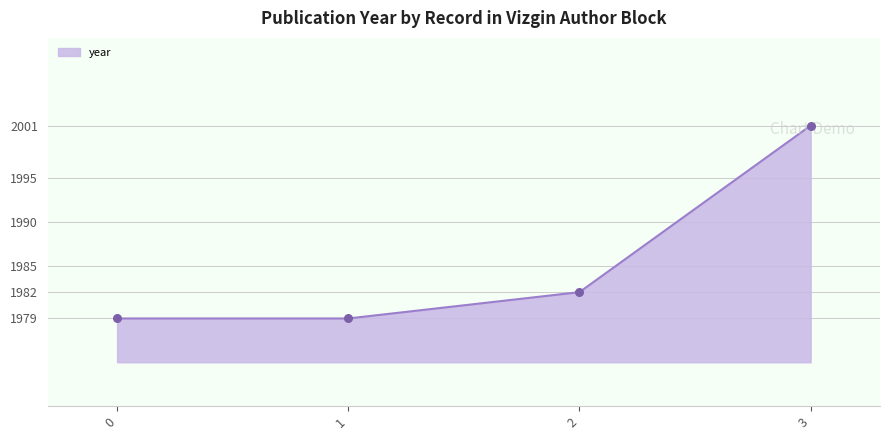

Between 3 and 2, which is larger?

3